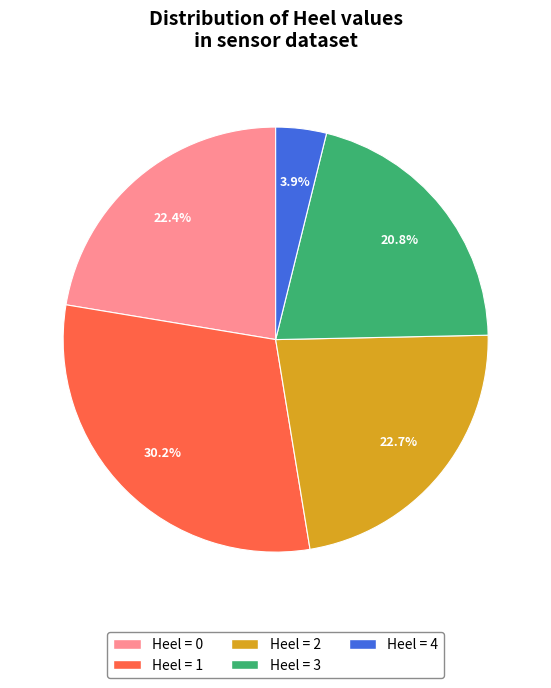

Which slice is the largest?

Heel = 1